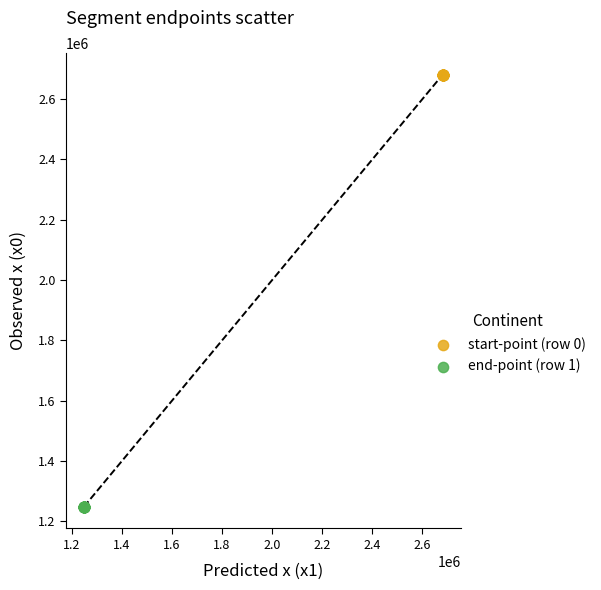

What are all the series names shown in the legend?

start-point (row 0), end-point (row 1)